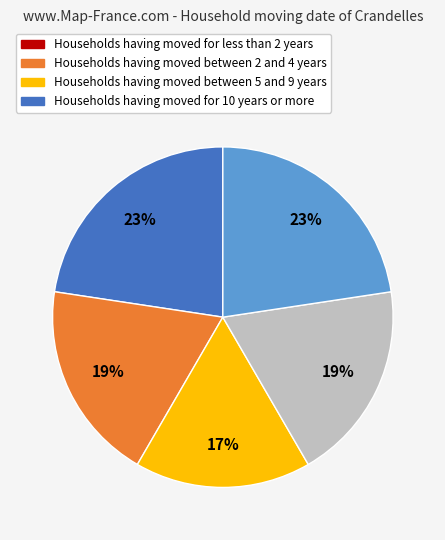

To the nearest percent, what is the difference between the largest and smallest slice percentages?

6%